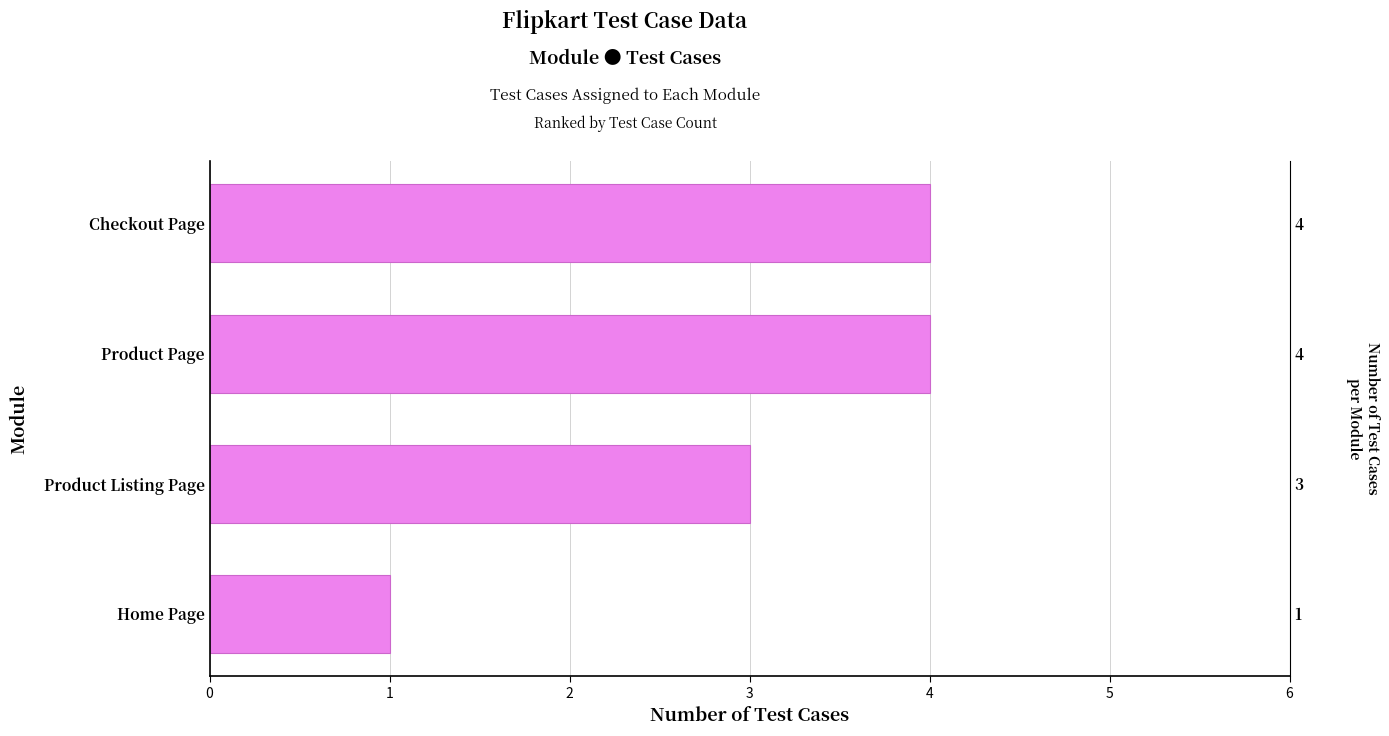

What is the value of the 3rd bar from the left?

4